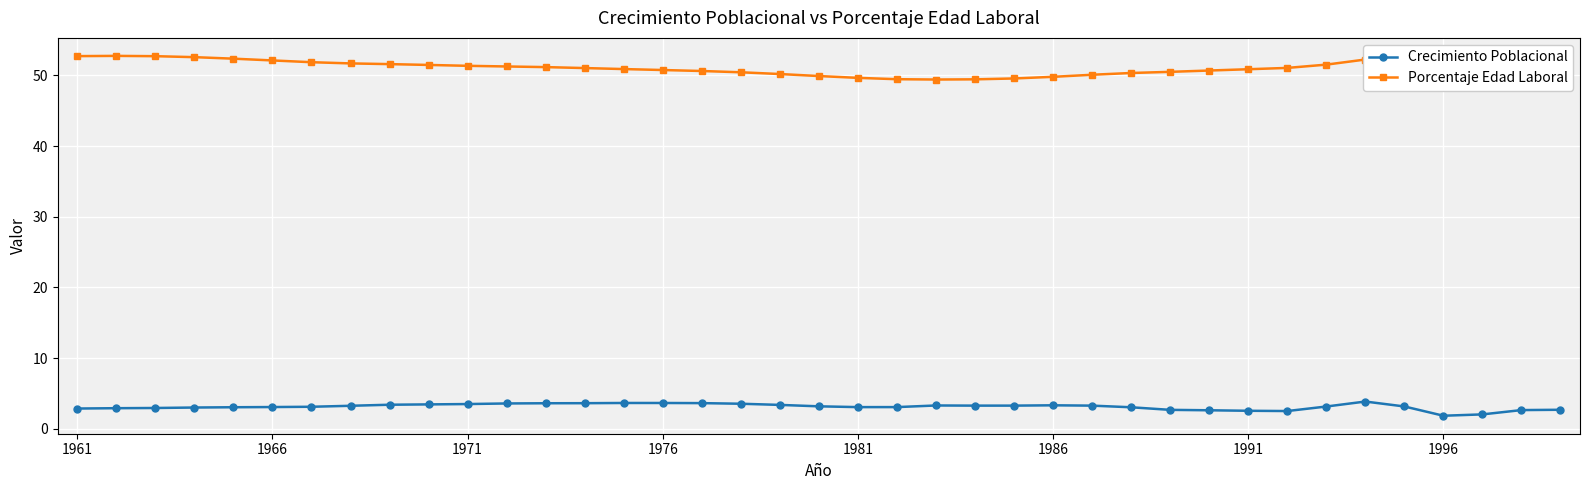

How many lines are shown in the chart?

2